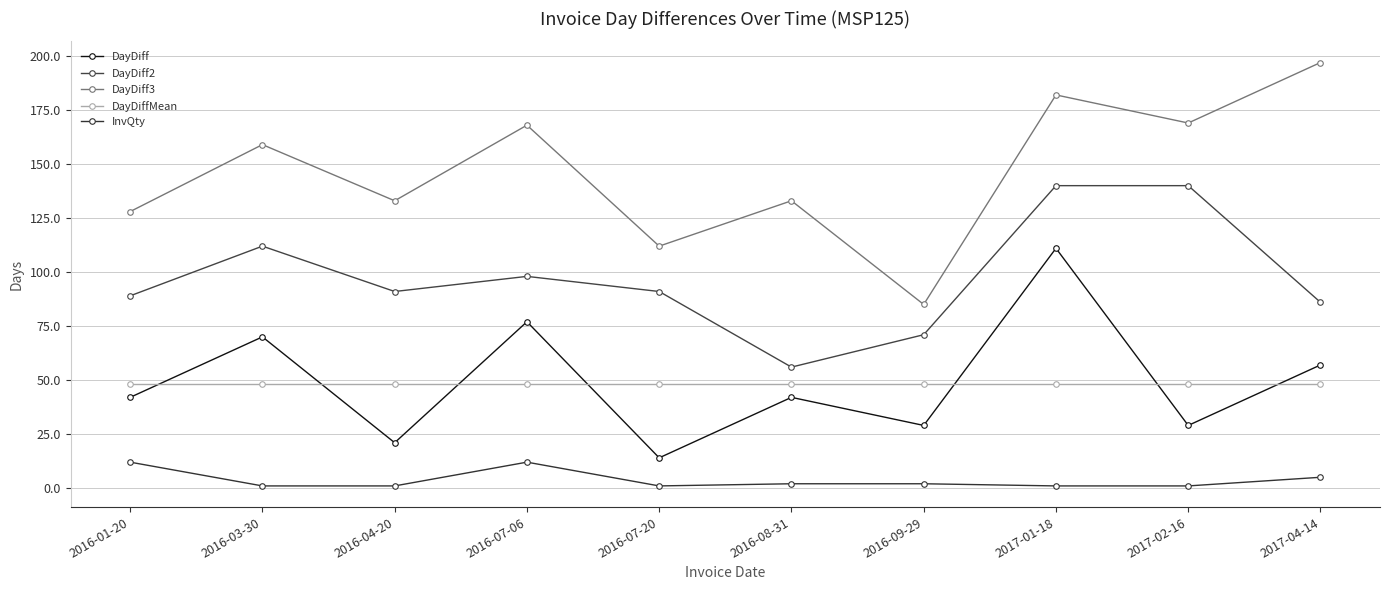

What is the label of the 4th point from the left?

2016-07-06